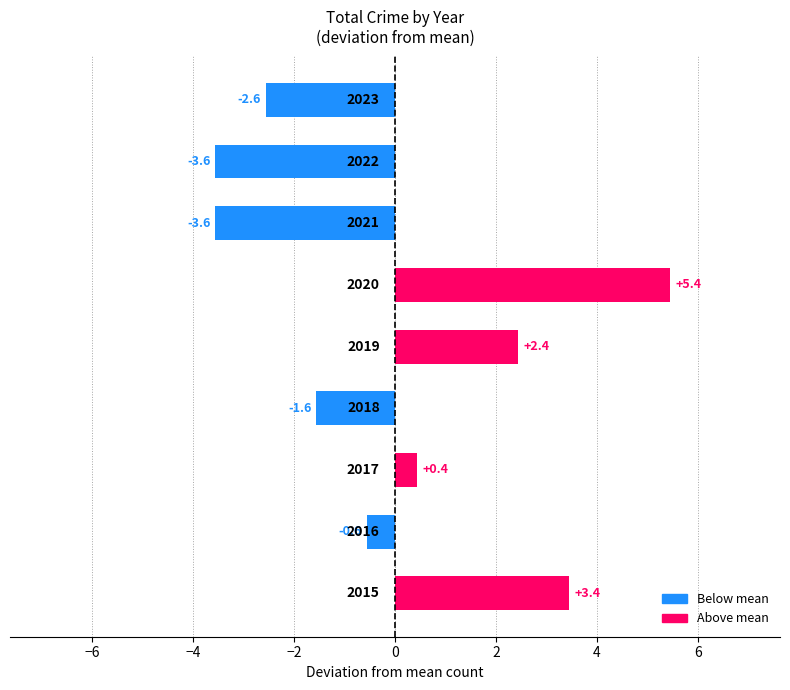

What is the difference between the second highest and second lowest values?

7.0